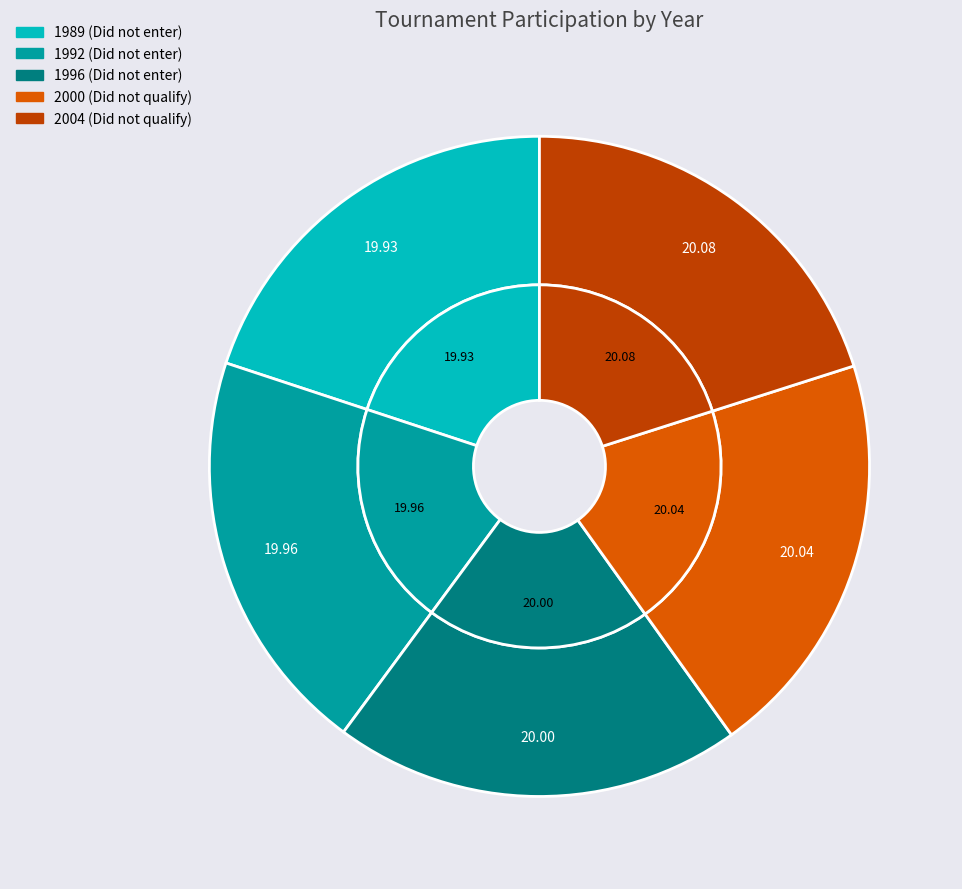

Between 2000 and 1996, which is larger?

2000